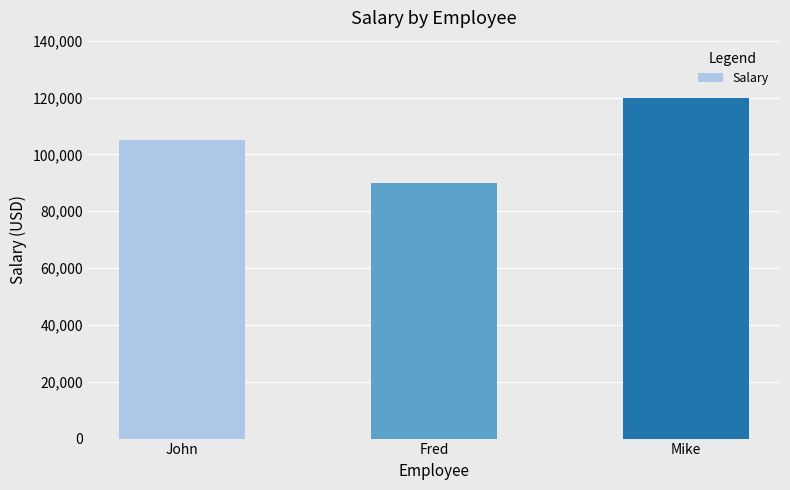

True or false: the data shows 105000 at John.

True